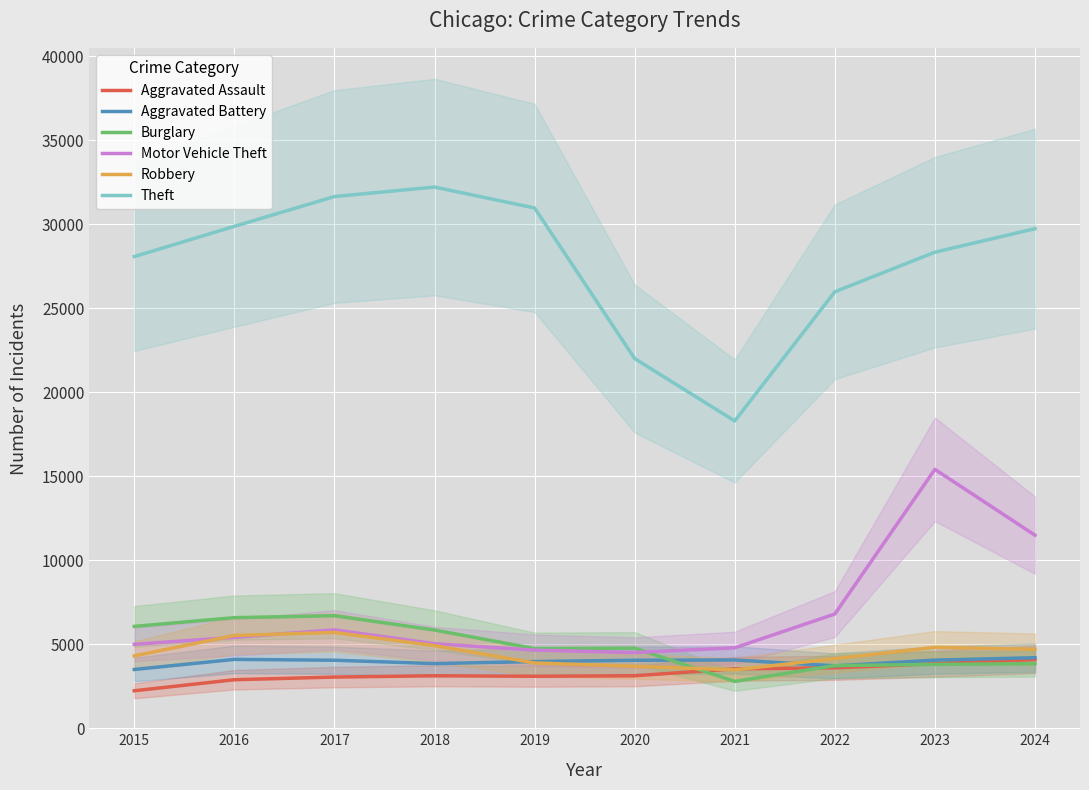

Rank the series at 2017 from highest to lowest value.

Theft, Burglary, Motor Vehicle Theft, Robbery, Aggravated Battery, Aggravated Assault